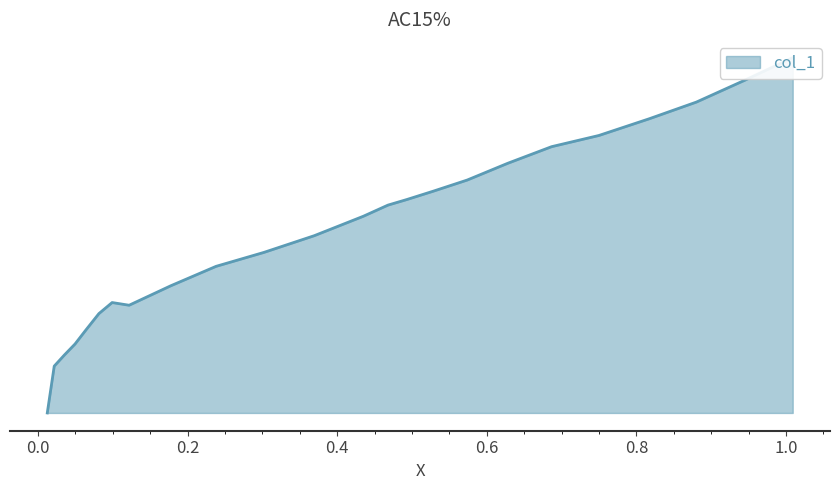

How many lines are shown in the chart?

1